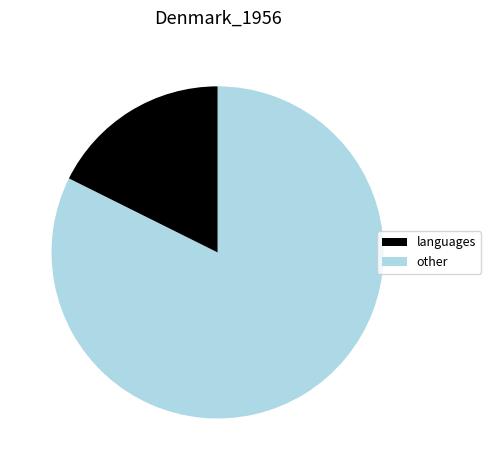

Is there any slice that represents more than half of the pie?

Yes